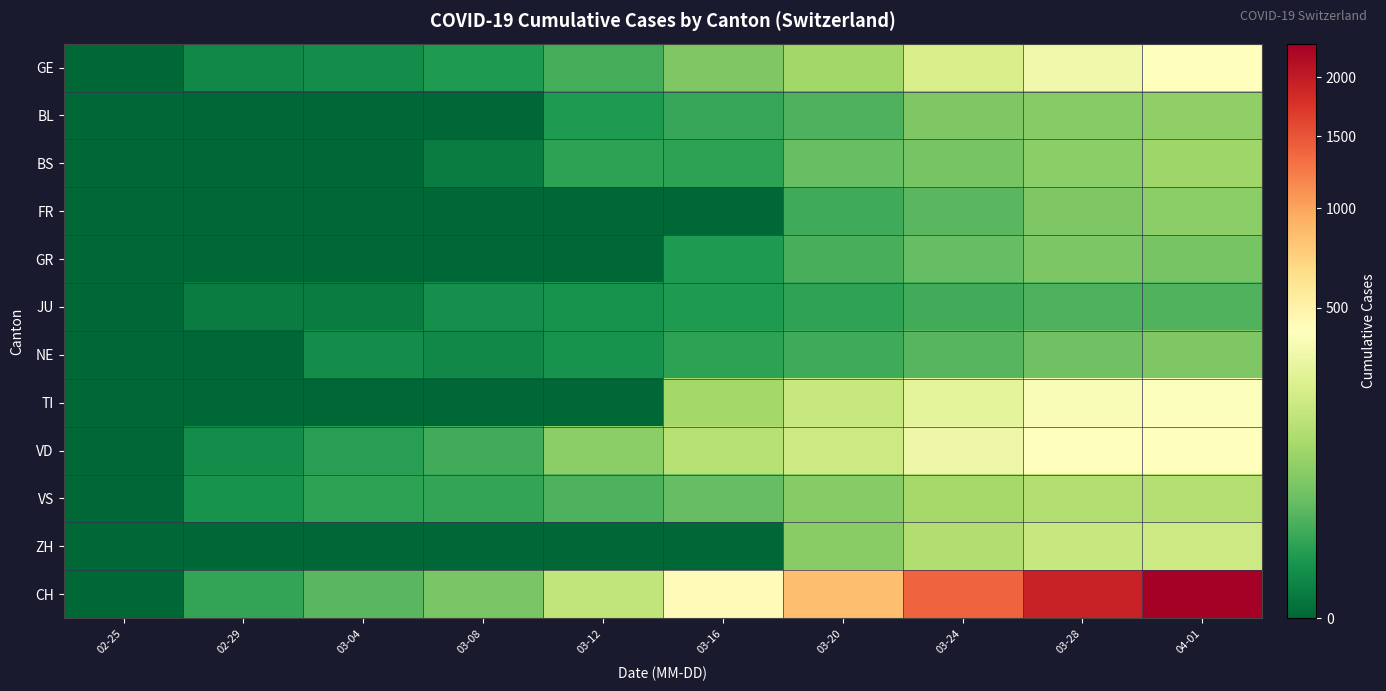

At which category is the sum across all series the highest?

04-01